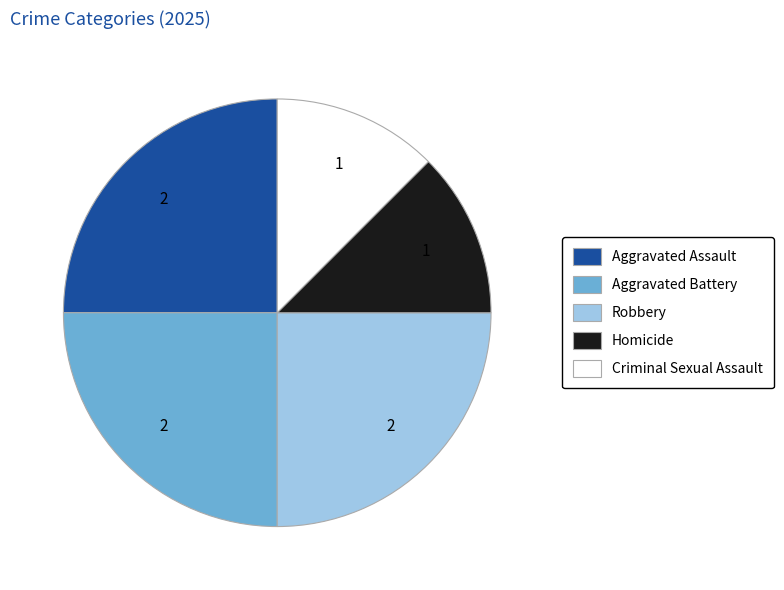

Does any single category account for the majority?

No